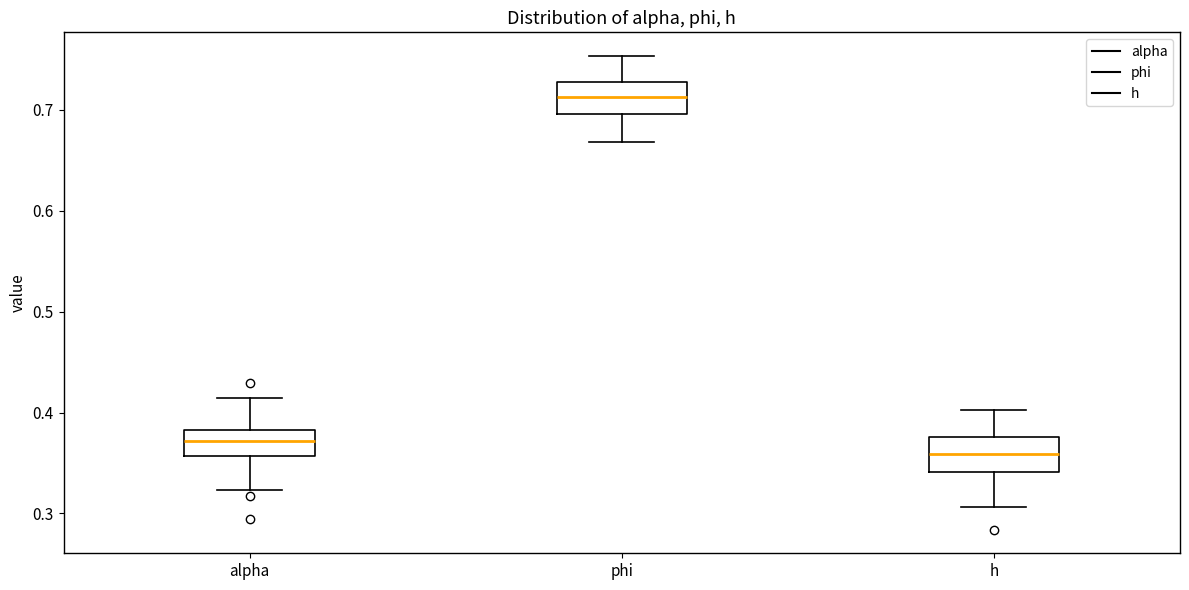

Where does the median line of the box for alpha sit on the y-axis? The values are not printed on the chart, so give them approximately, as read against the axis.

0.37